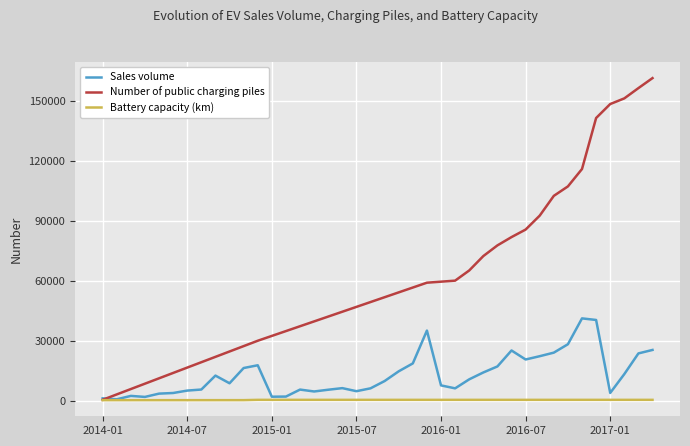

Which series has the largest range (max minus min)?

Number of public charging piles